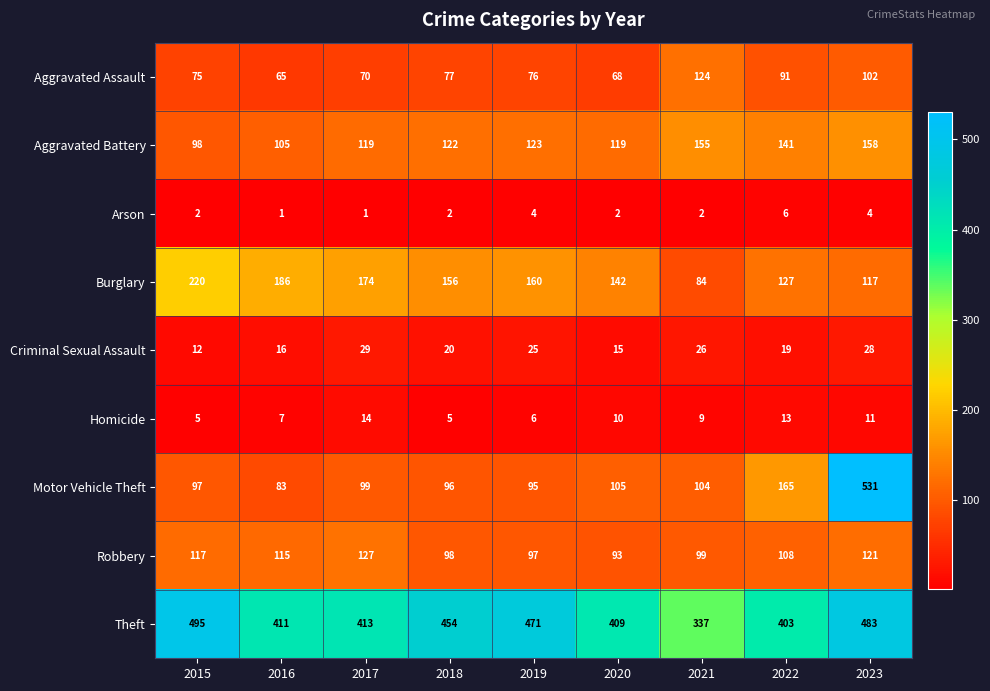

Which series has the largest total across all categories?

Theft